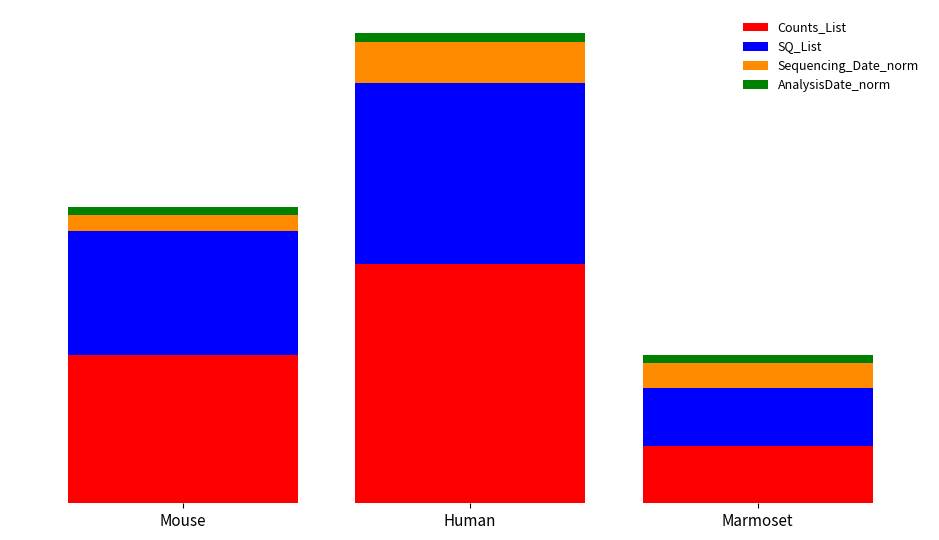

What is the value of the Counts_List bar at the 3rd from the left?

7